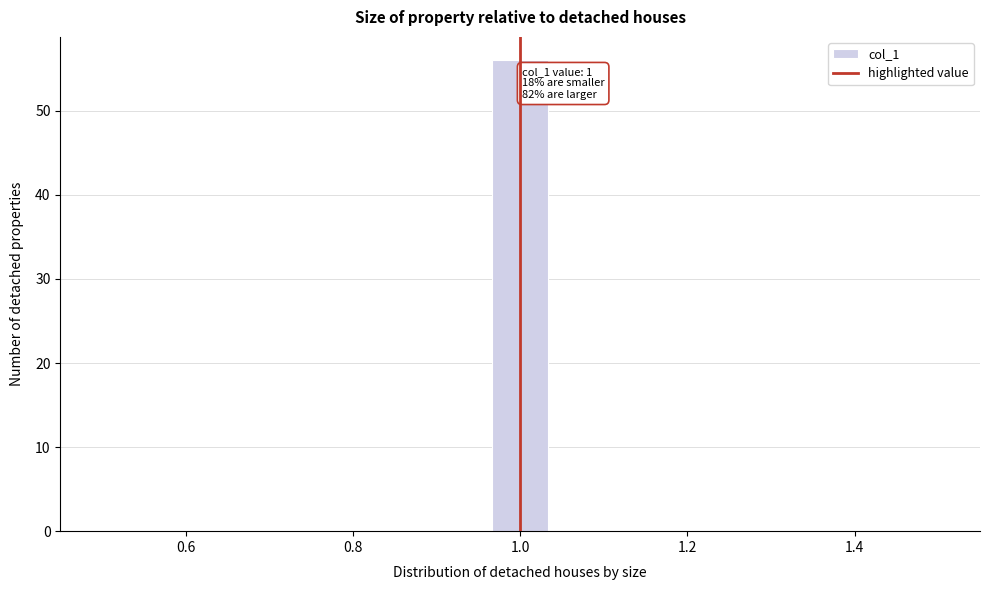

Around what value on the x-axis is the tallest bar? Give the approximate position of its centre, as read against the axis.

1.00